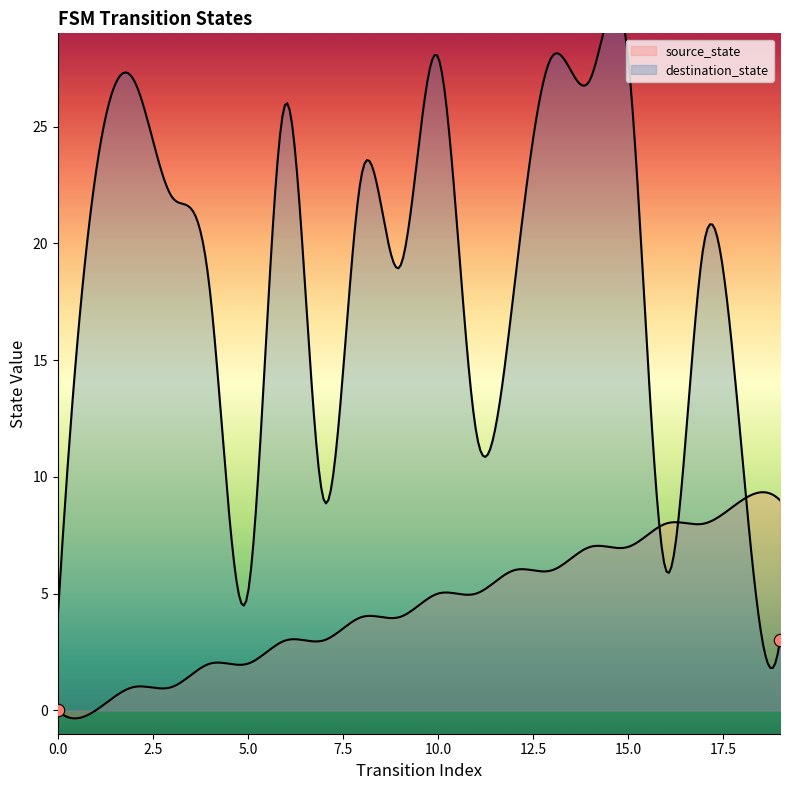

Which series contains the highest Y value?

destination_state